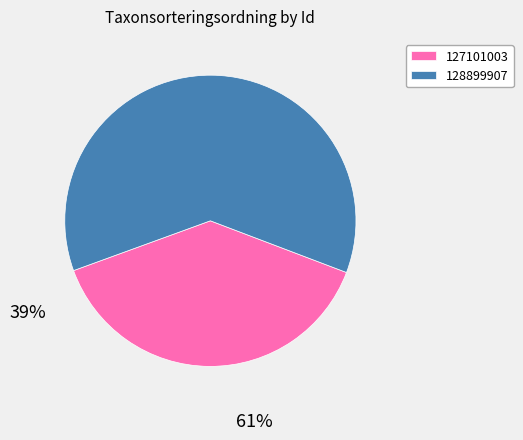

Which has a higher value, 128899907 or 127101003?

128899907